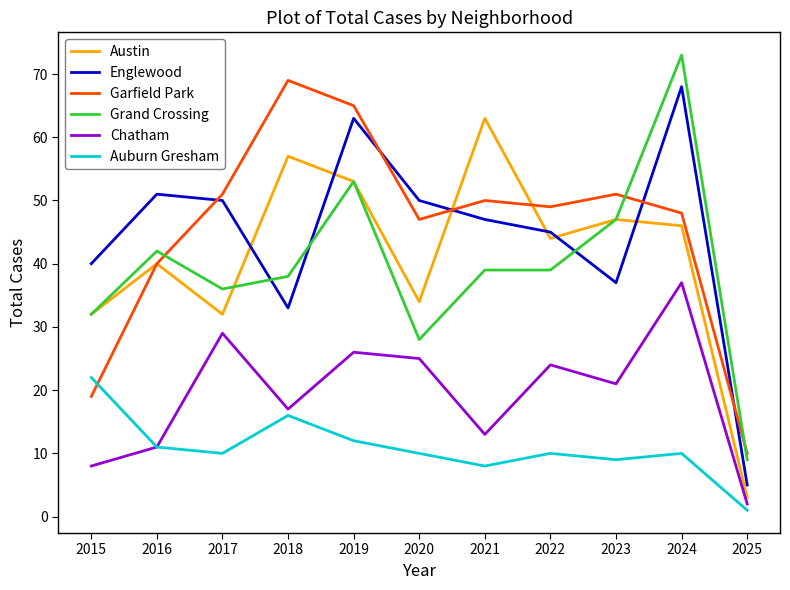

Which series changed the most between 2019 and 2020?

Grand Crossing